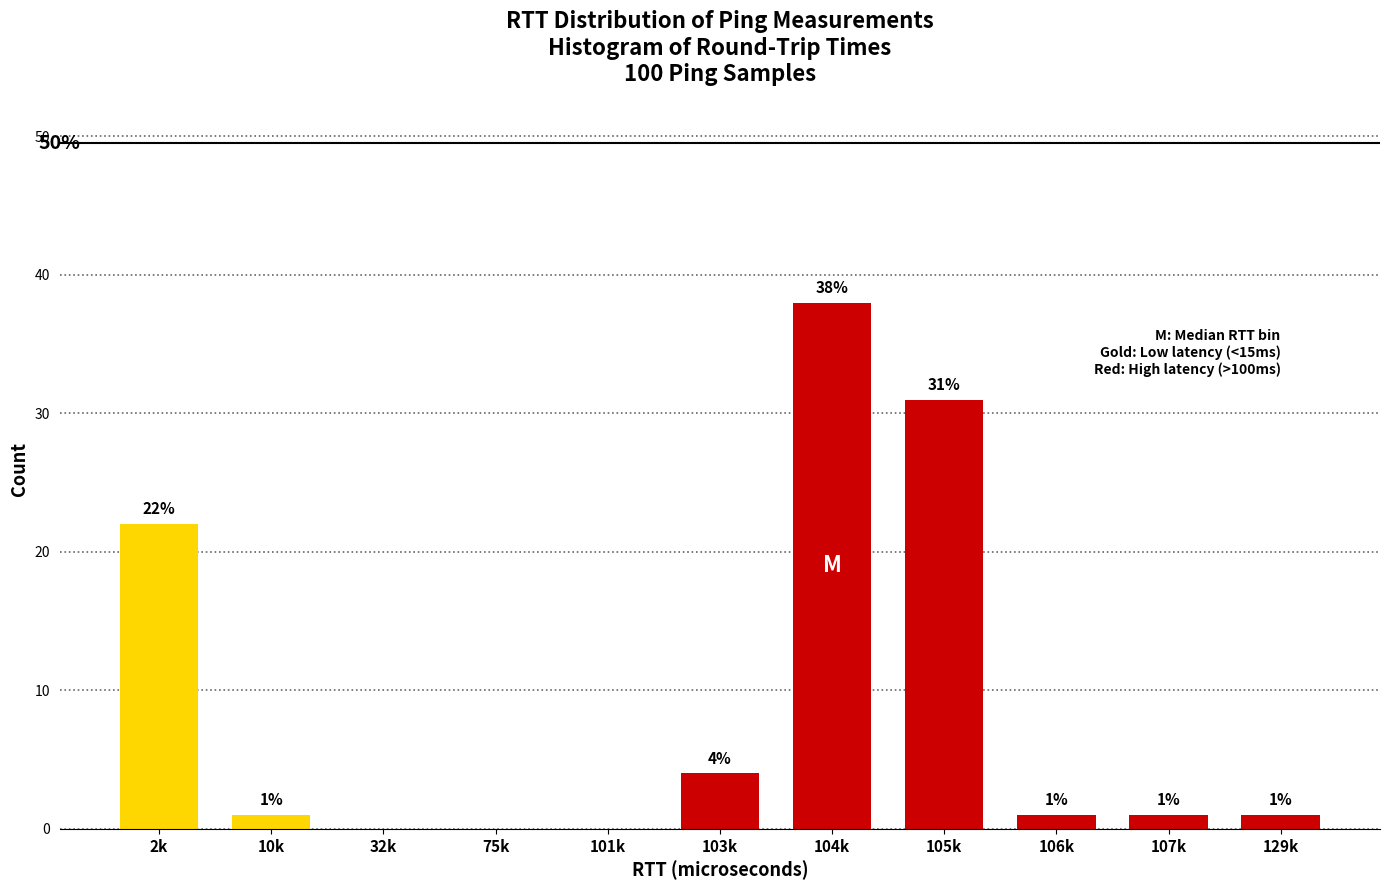

Reading left to right, transcribe all the data shown in this chart.

2k=22	10k=1	32k=0	75k=0	101k=0	103k=4	104k=38	105k=31	106k=1	107k=1	129k=1